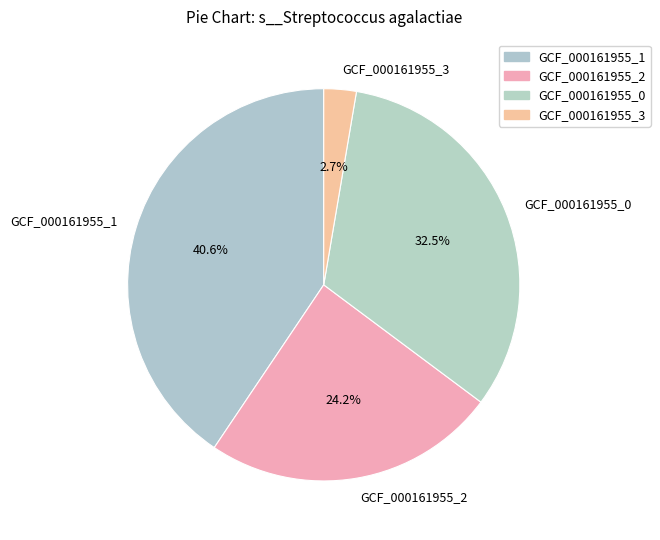

Between GCF_000161955_1 and GCF_000161955_2, which is larger?

GCF_000161955_1